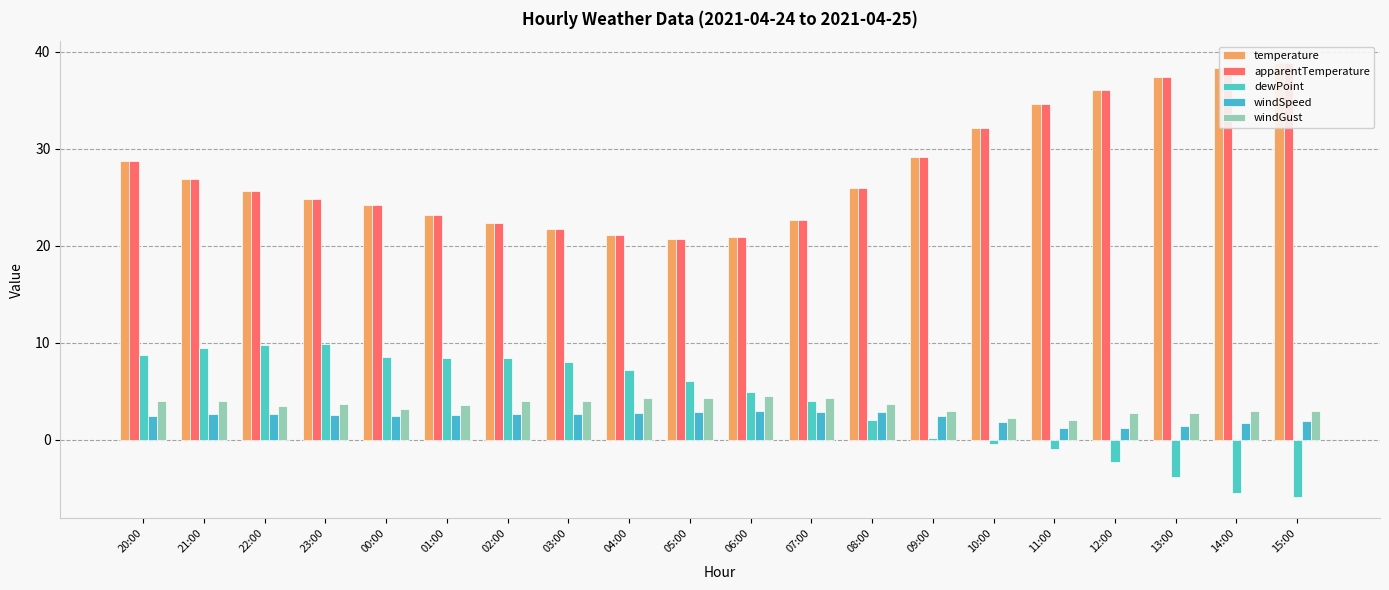

What is the minimum value shown in the chart?

-5.8